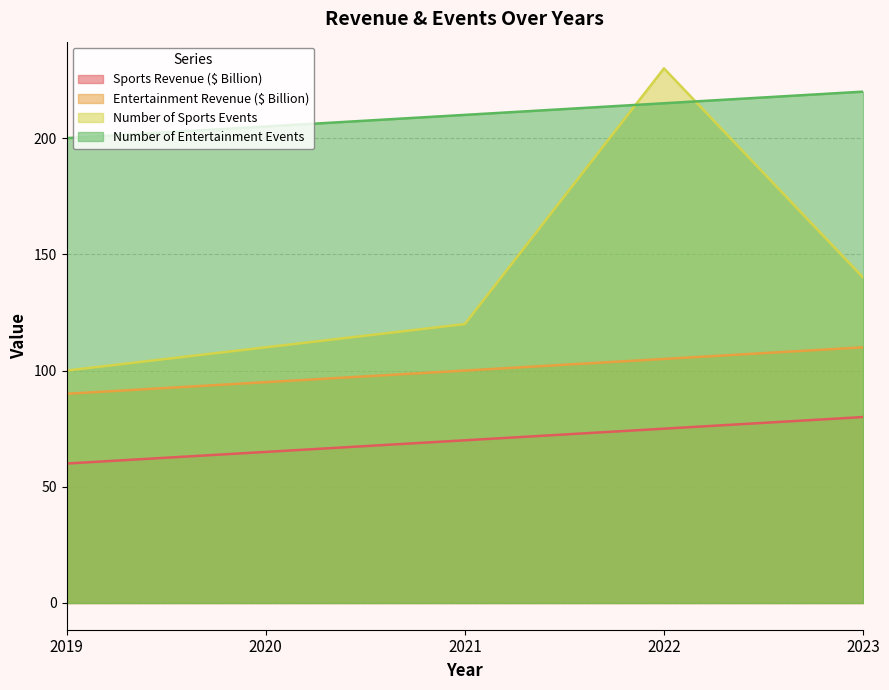

Rank the series by their maximum value, from lowest to highest.

Sports Revenue ($ Billion), Entertainment Revenue ($ Billion), Number of Entertainment Events, Number of Sports Events